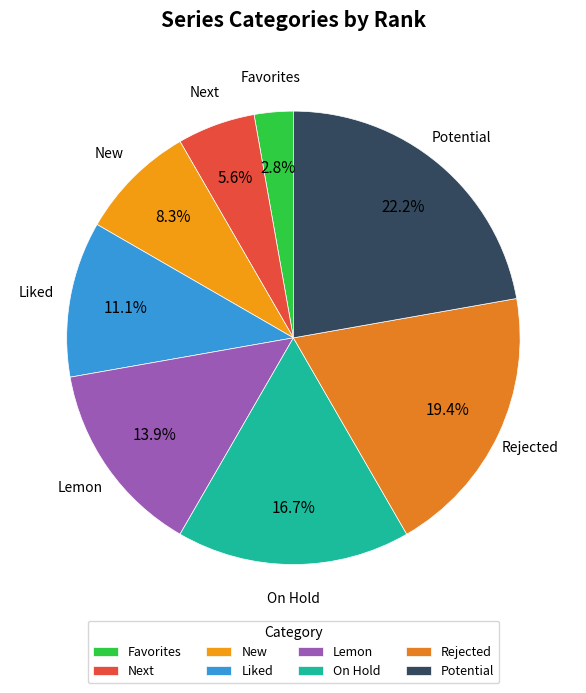

How many slices are in this pie chart?

8